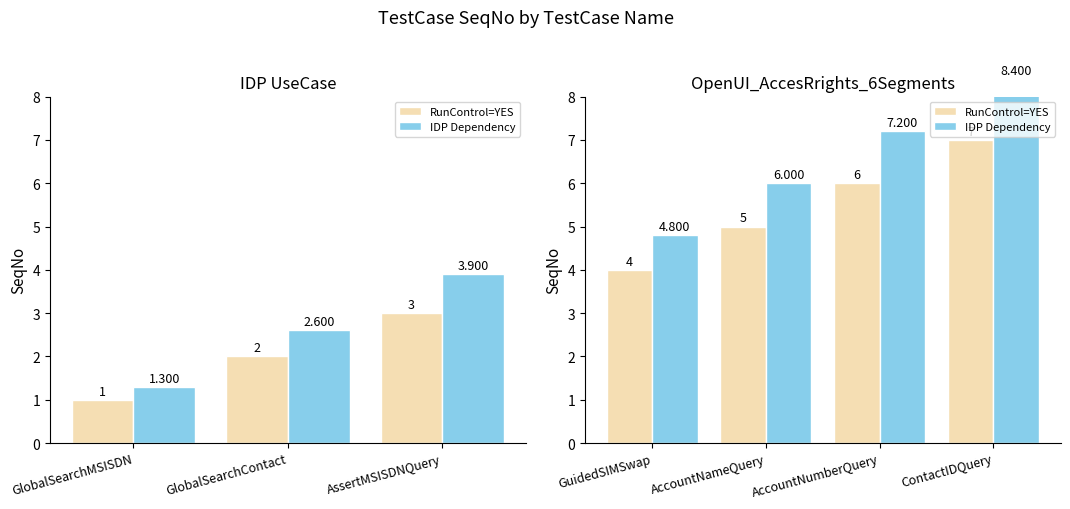

List the series in order of their overall mean, highest first.

IDP Dependency, RunControl=YES